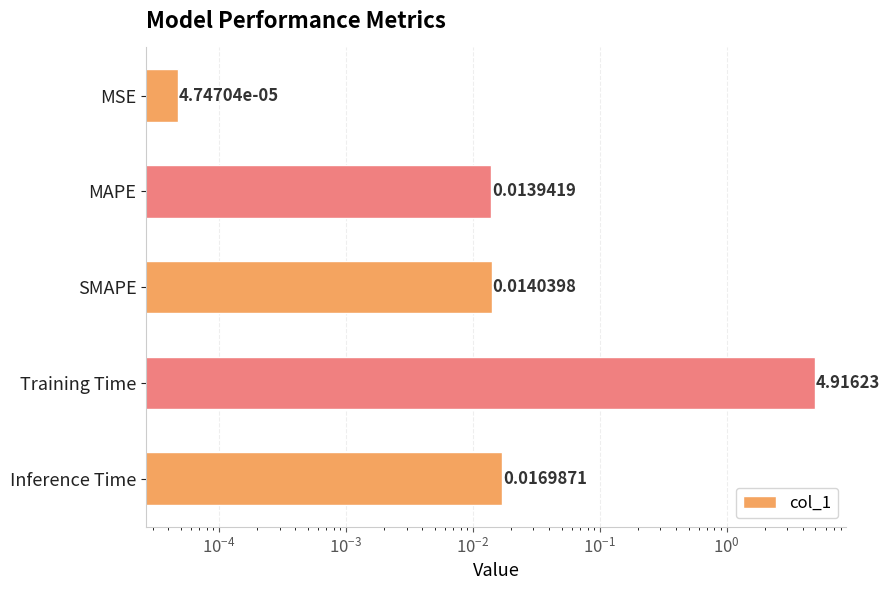

How many bars are there in total?

5